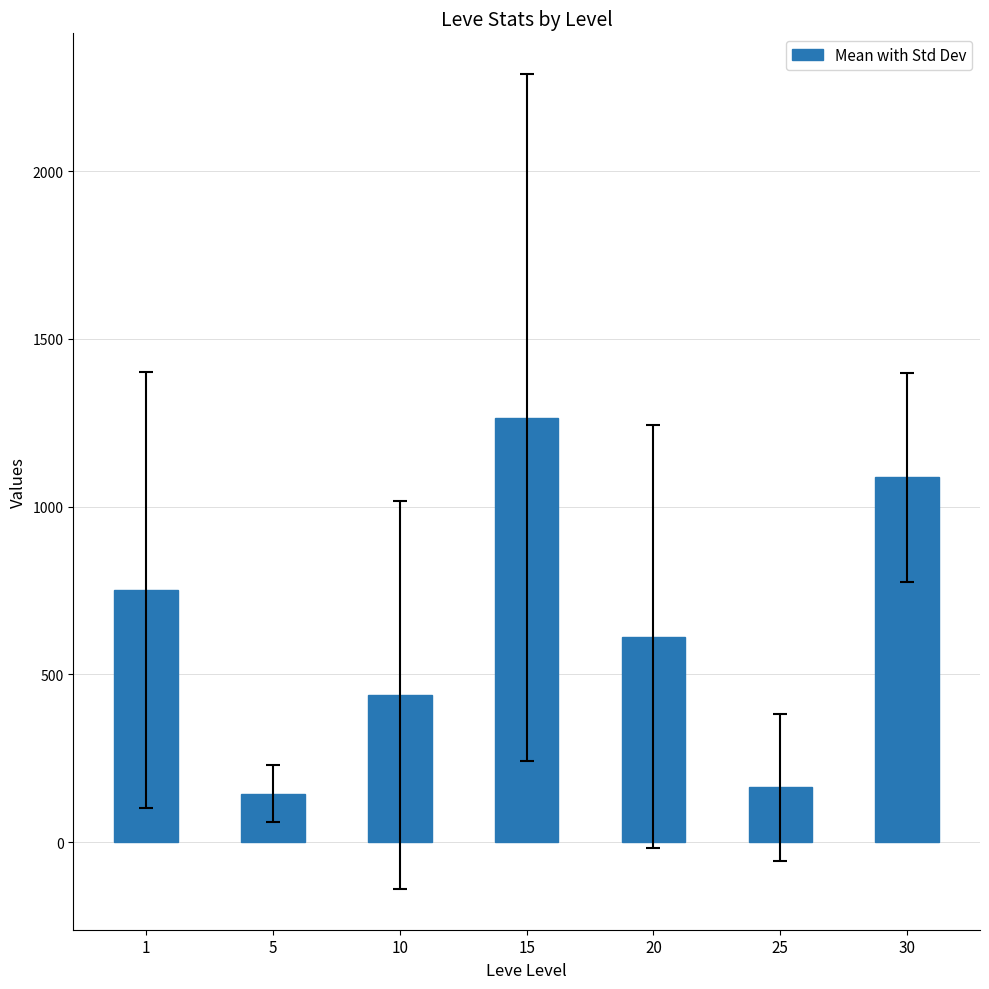

Does the chart contain any negative values?

No